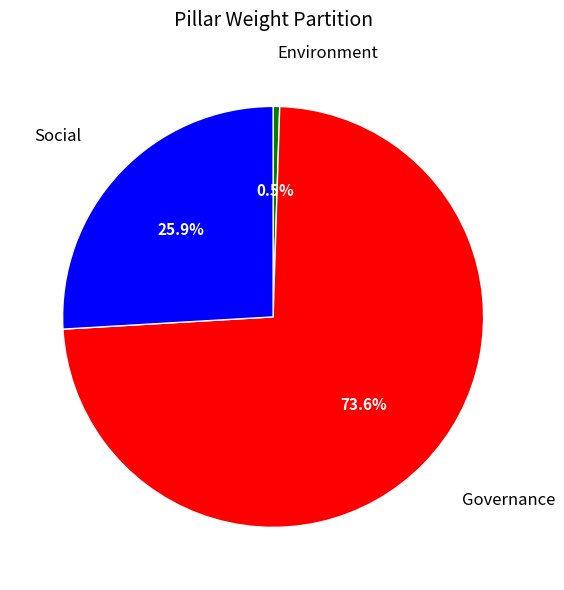

To the nearest percent, what is the difference between the largest and smallest slice percentages?

73%